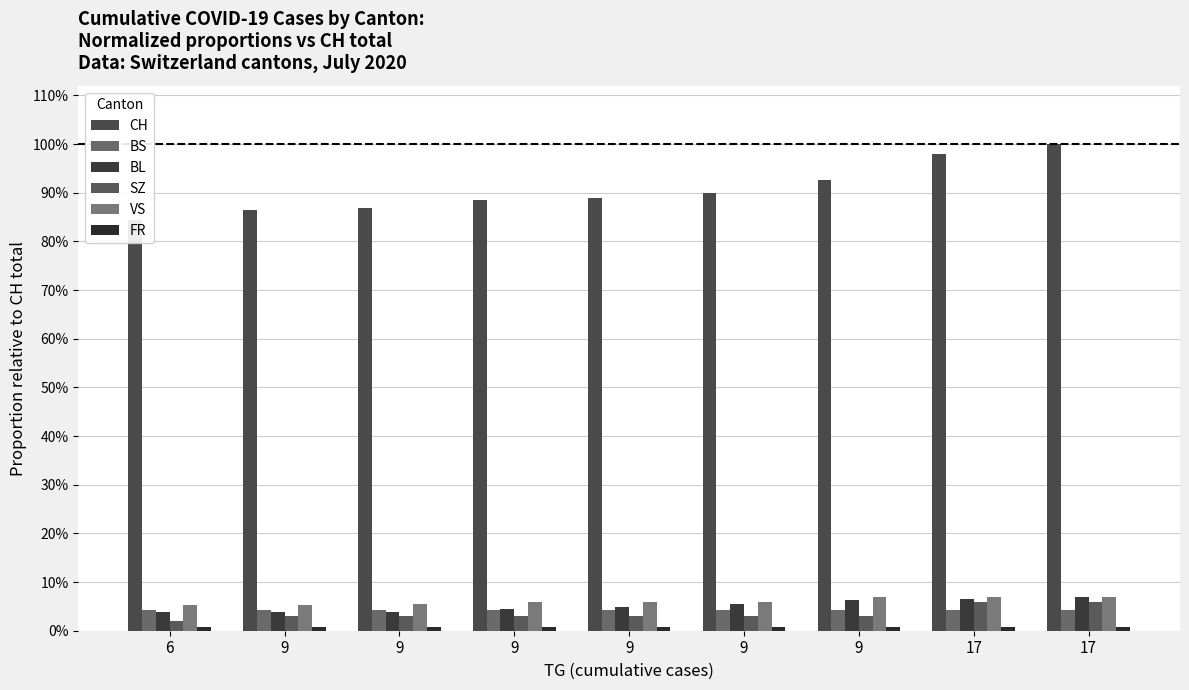

The FR series shows 0.0 at 17. True or false?

True